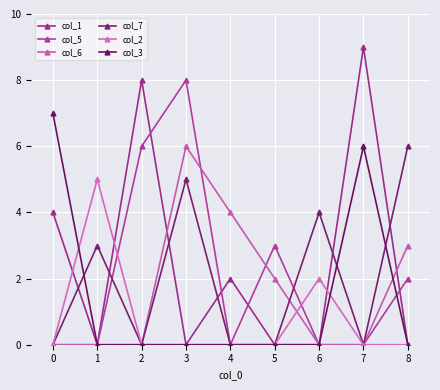

Is it true that col_2 equals 2 at 6?

True